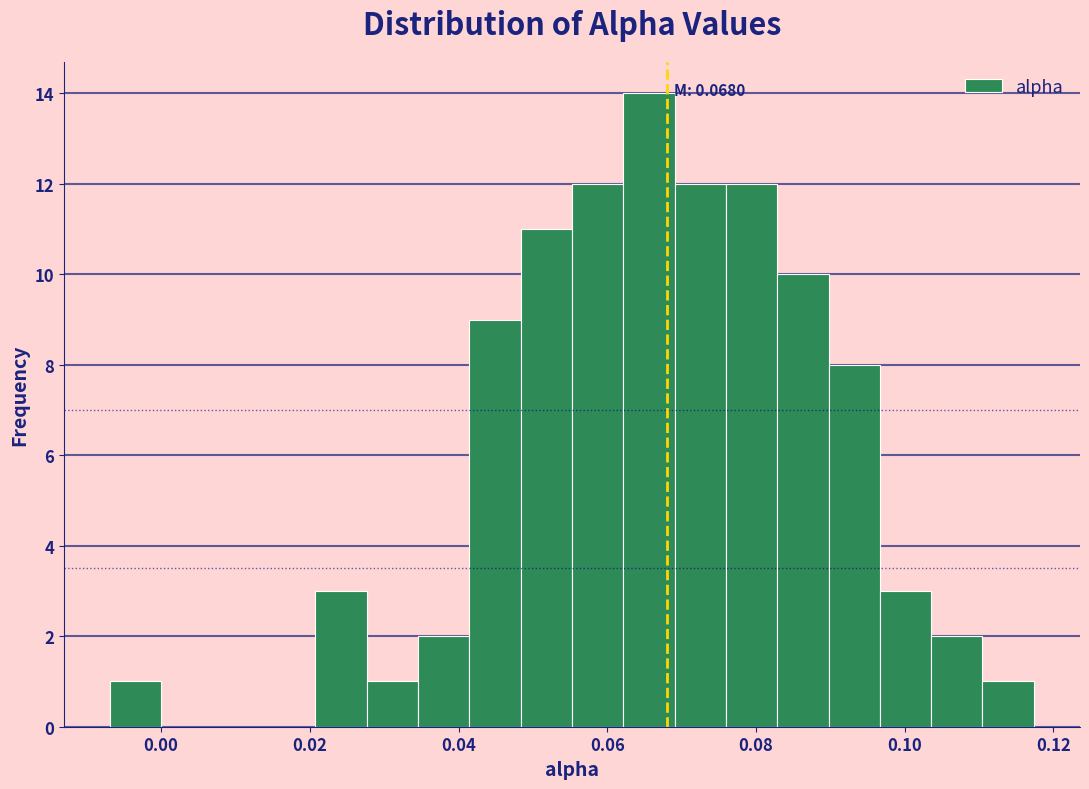

Around what value on the x-axis is the tallest bar? Give the approximate position of its centre, as read against the axis.

0.066